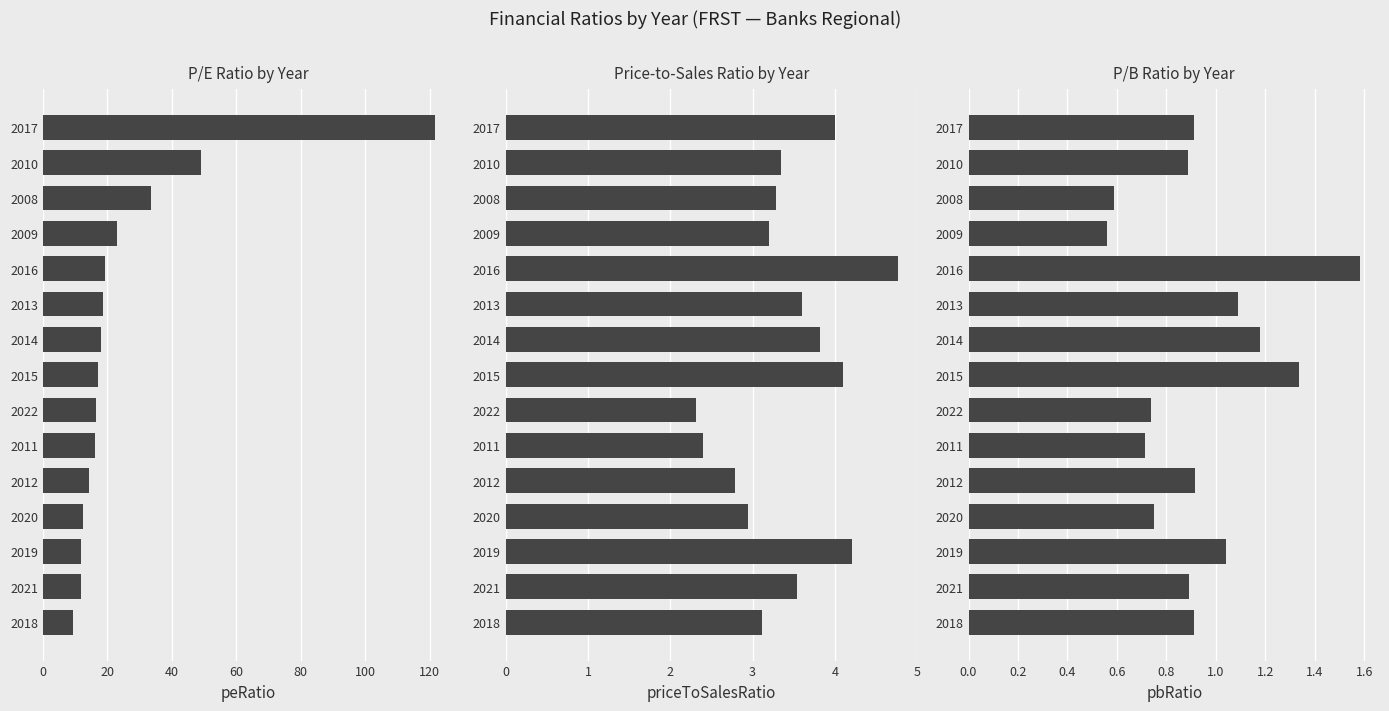

What is the sum of all pbRatio values?

14.1